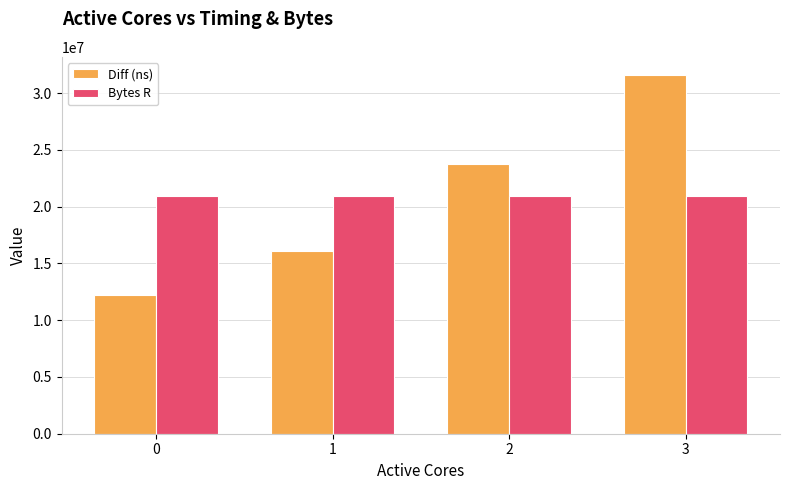

At which category is the sum across all series the highest?

3